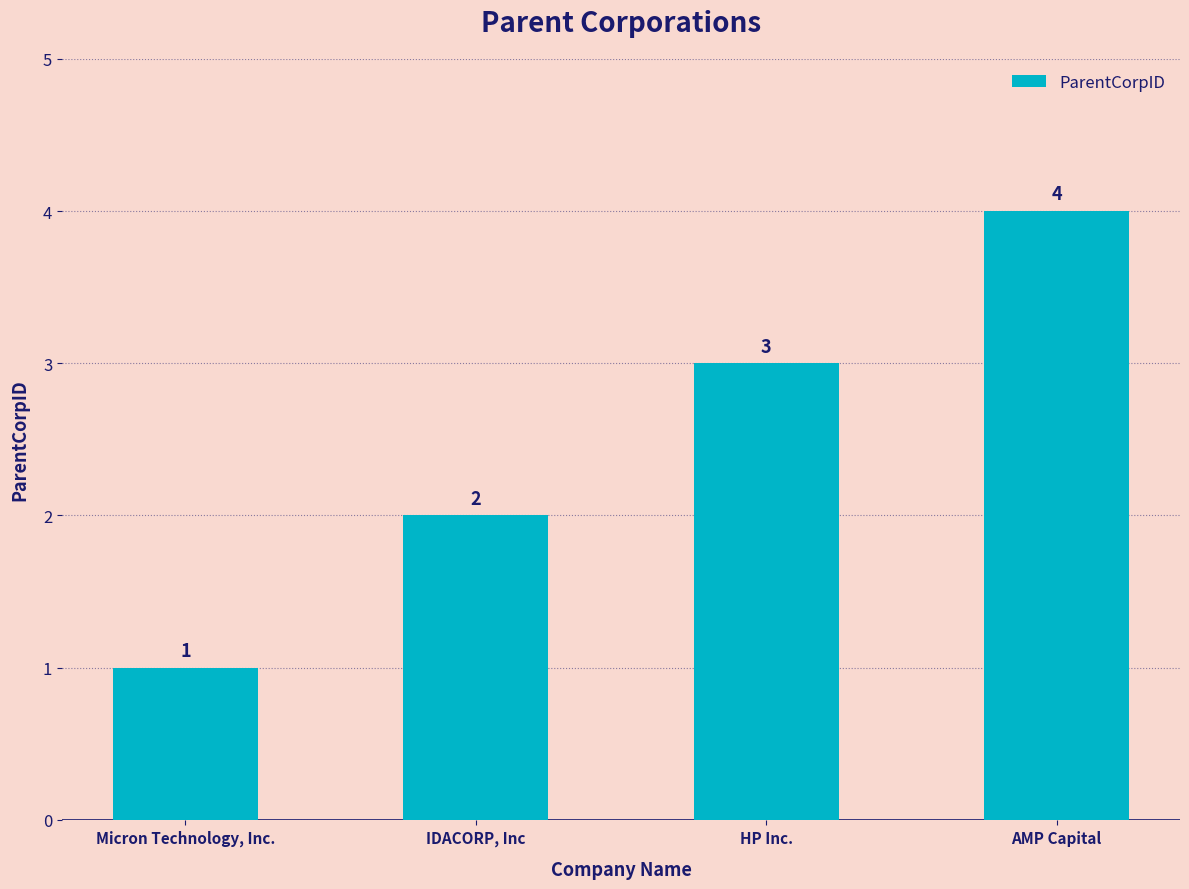

What is the approximate value at Micron Technology, Inc.?

1